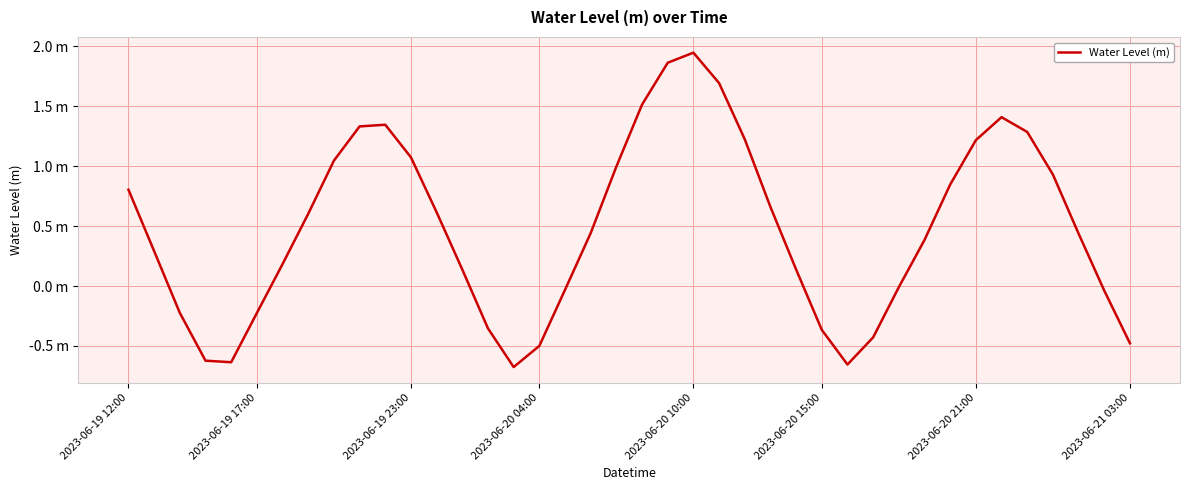

Is this an area chart (filled region under the line)?

No